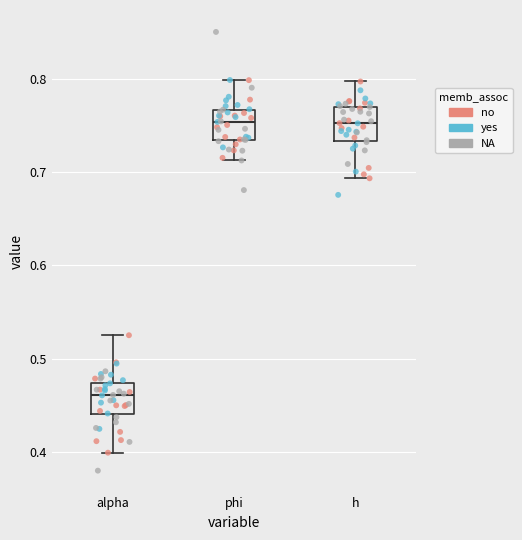

Reading left to right, transcribe this box plot: for each box, give where its median line is, the range the box spans, and where its two whiskers end, as read against the y-axis. The values are not printed on the chart, so give them approximately, as read against the axis.

alpha: median 0.46, box 0.44 to 0.47, whiskers 0.40 to 0.53
phi: median 0.75, box 0.73 to 0.77, whiskers 0.71 to 0.80
h: median 0.75, box 0.73 to 0.77, whiskers 0.69 to 0.80